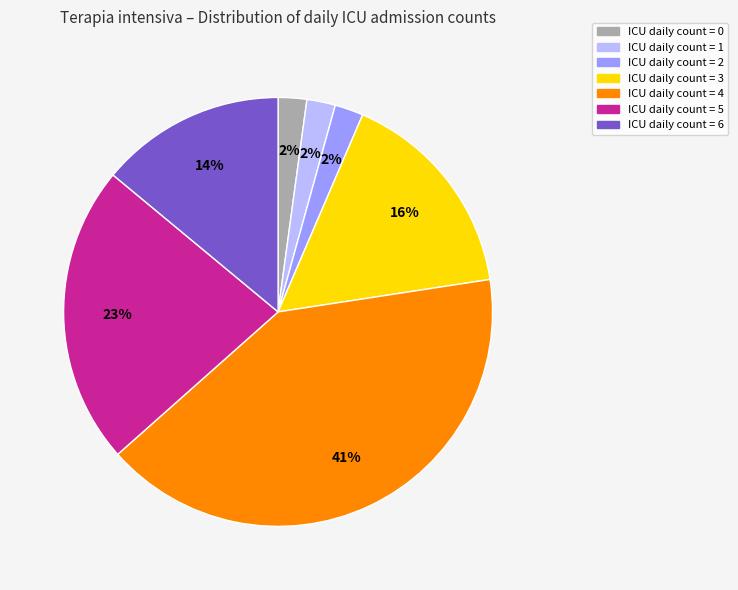

Does any single category account for the majority?

No